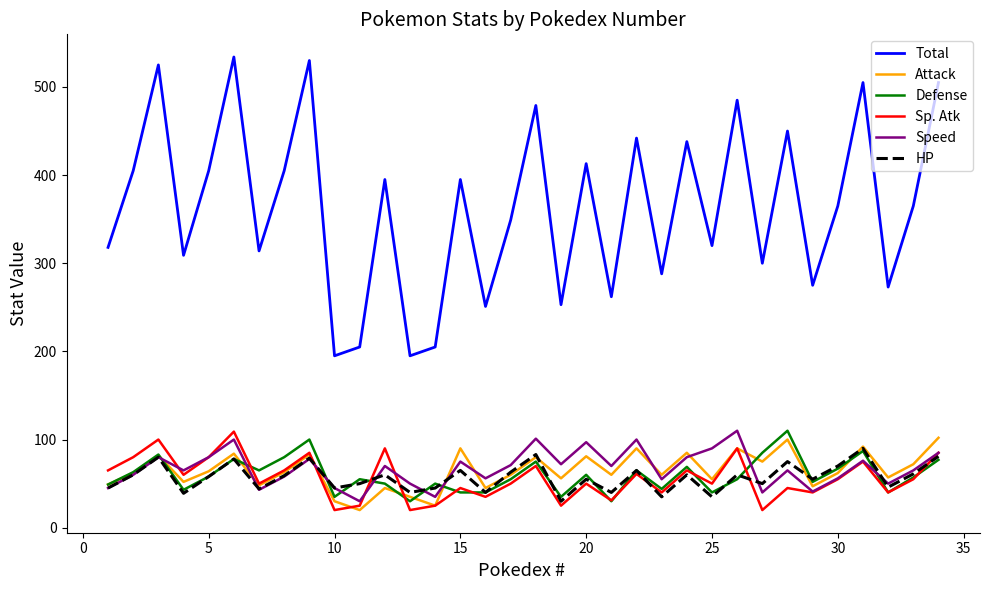

Which series has the largest total across all categories?

Total